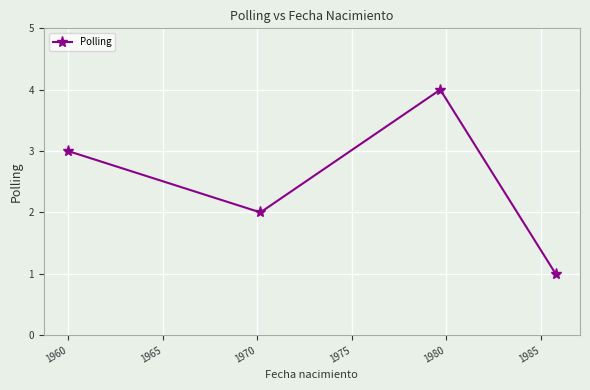

What is the difference between the maximum and minimum values?

3